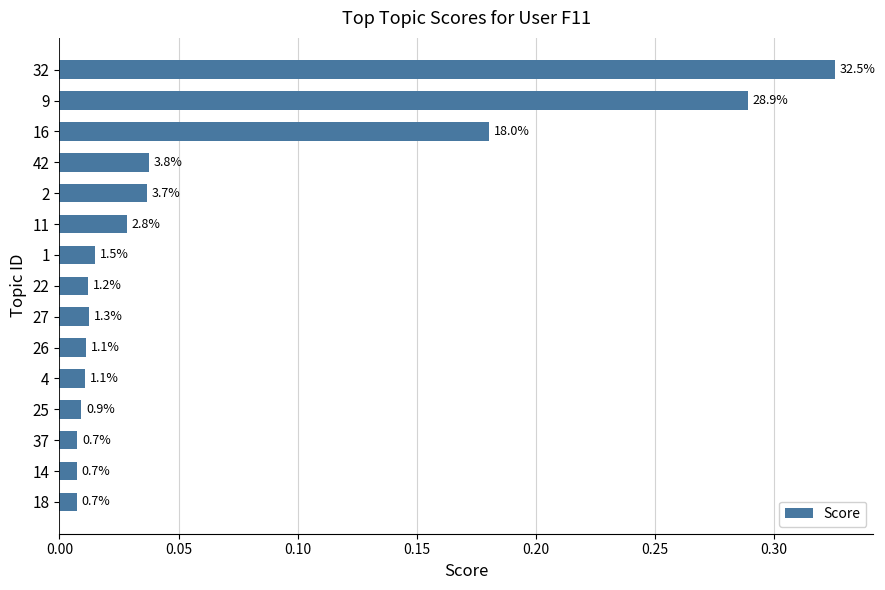

Does the chart contain any negative values?

No